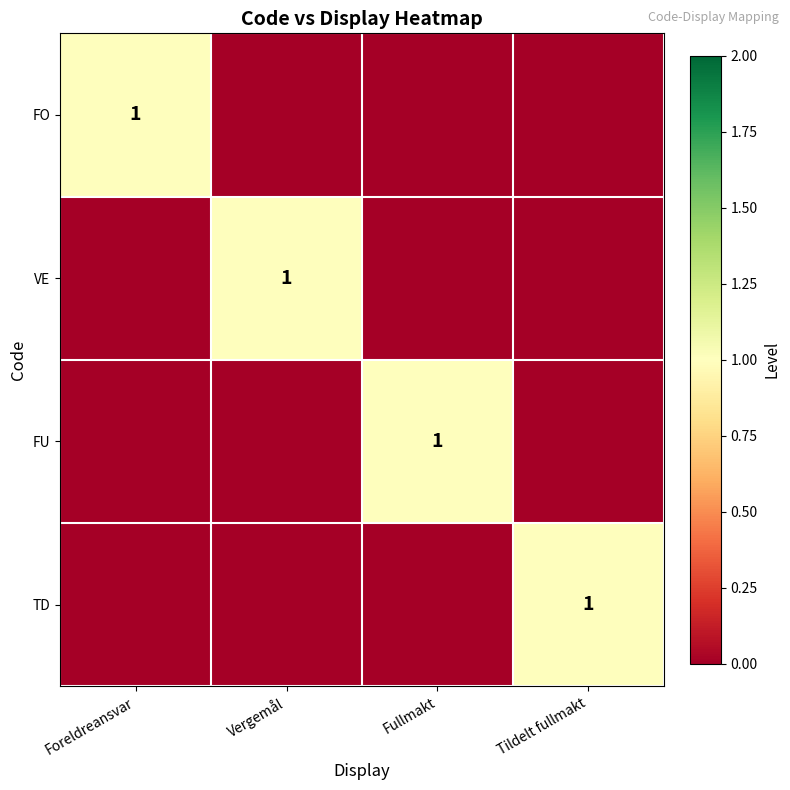

How many values in the FU series exceed 0?

1